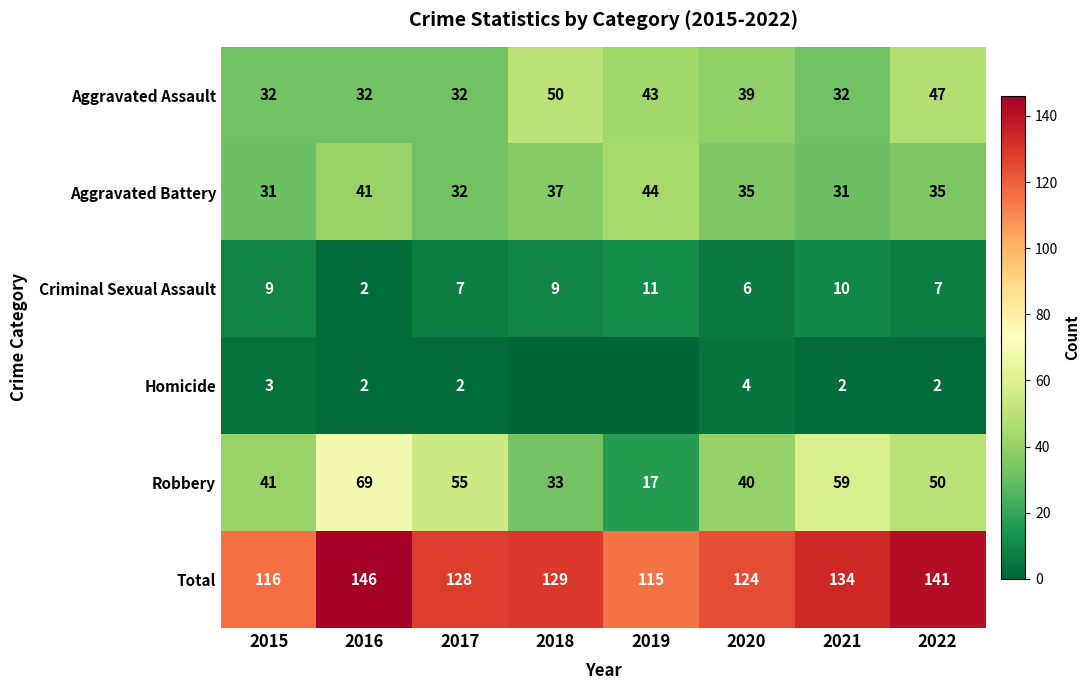

At which label does Robbery reach its peak?

2016